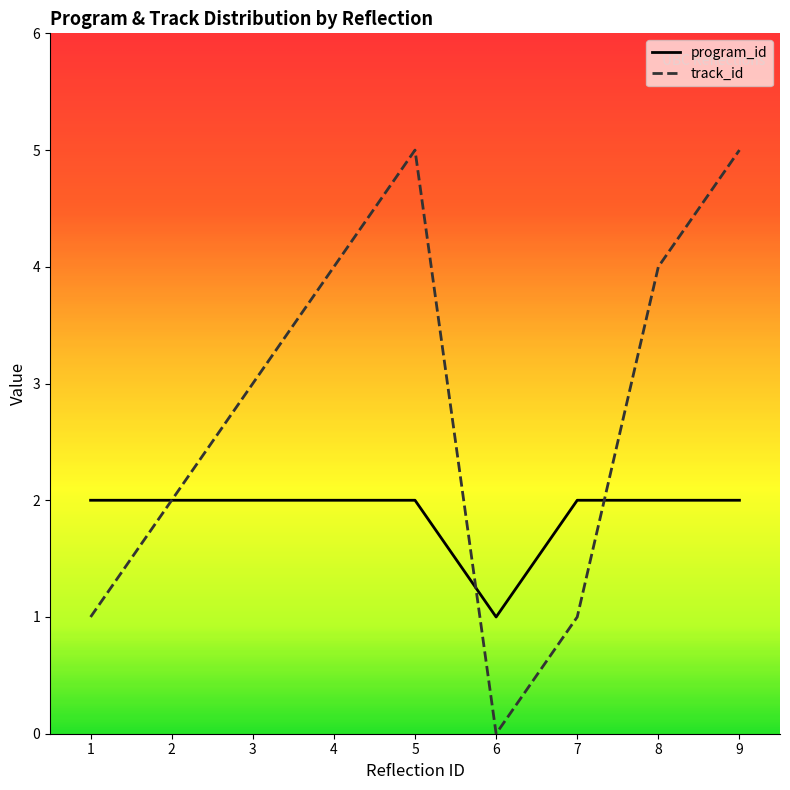

Which series has the largest range (max minus min)?

track_id